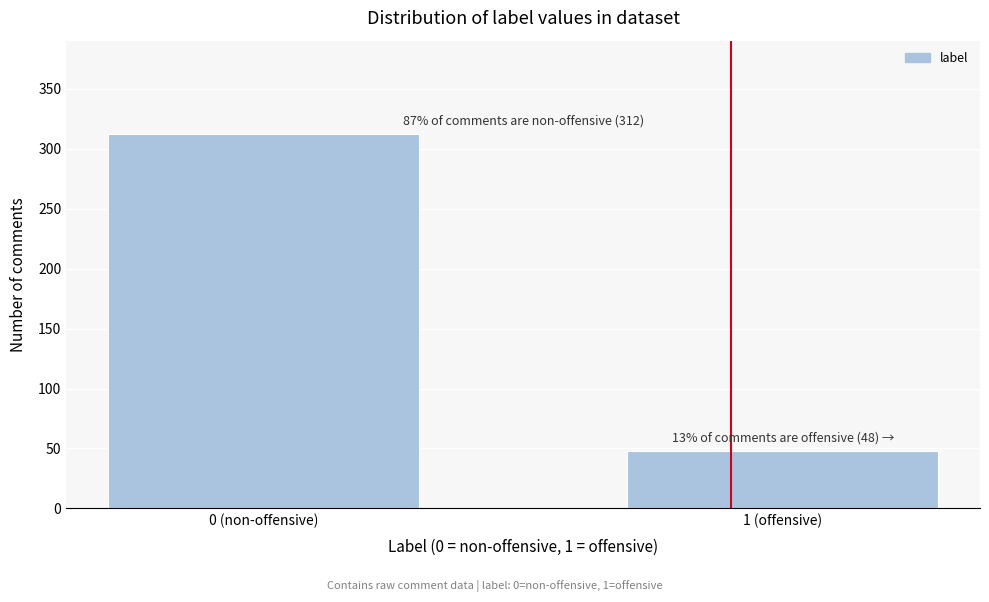

Reading left to right, transcribe all the data shown in this chart.

312	48